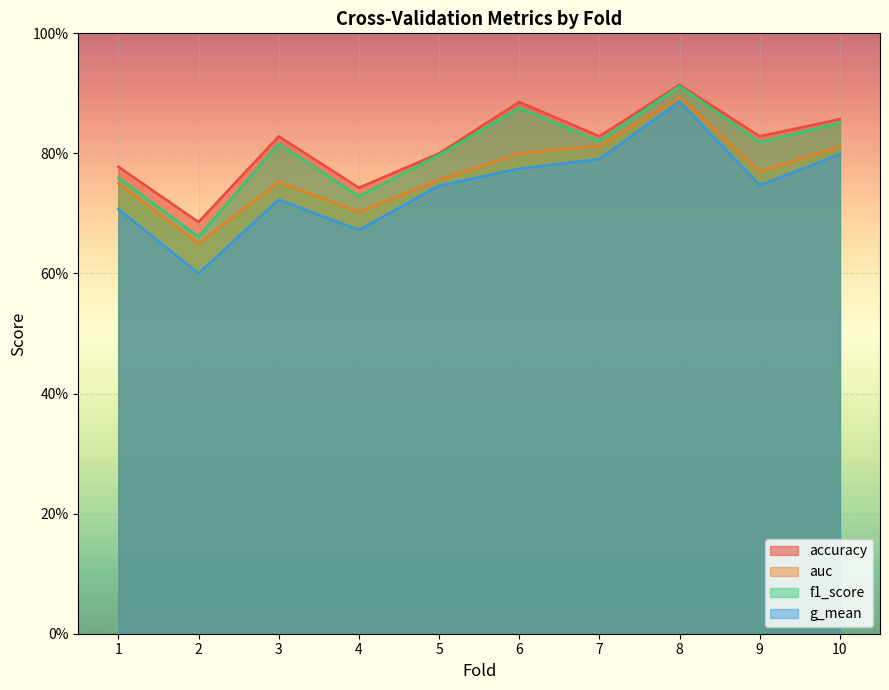

Does the chart display data point markers on the line(s)?

No